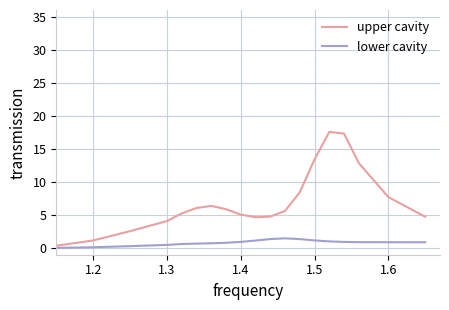

Rank the series by their maximum value, from lowest to highest.

lower cavity, upper cavity